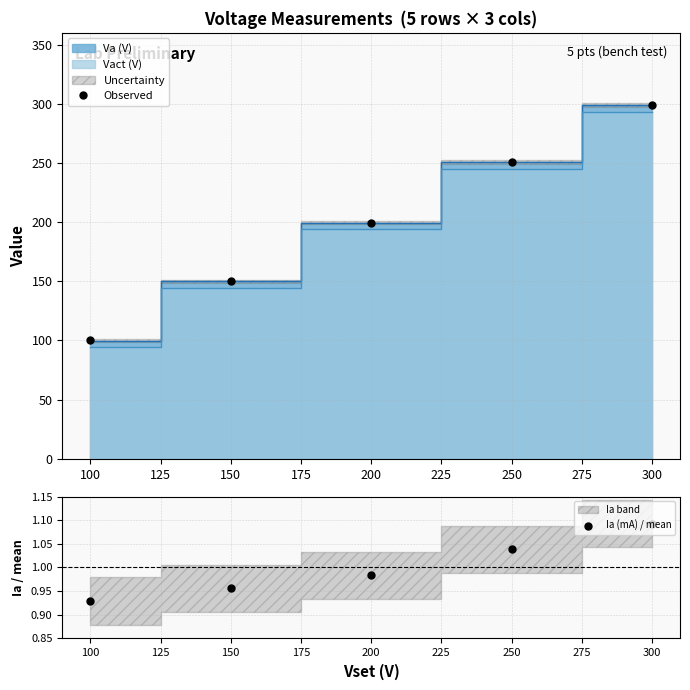

At which label is Ia (mA) / mean closest to 1?

200